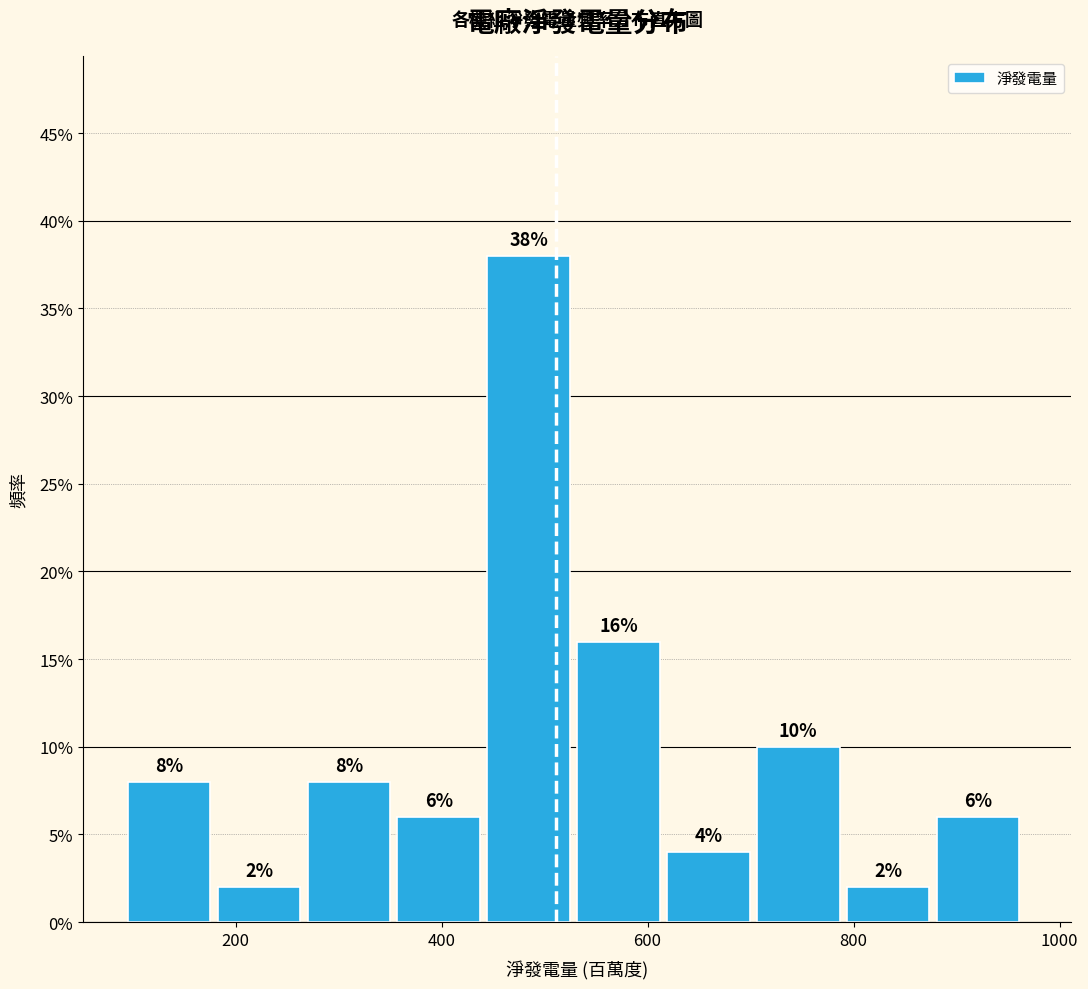

How tall is the bar that spans 800 to 880 on the x-axis? The bar edges are not printed on the chart, so give them approximately, as read against the axis.

2